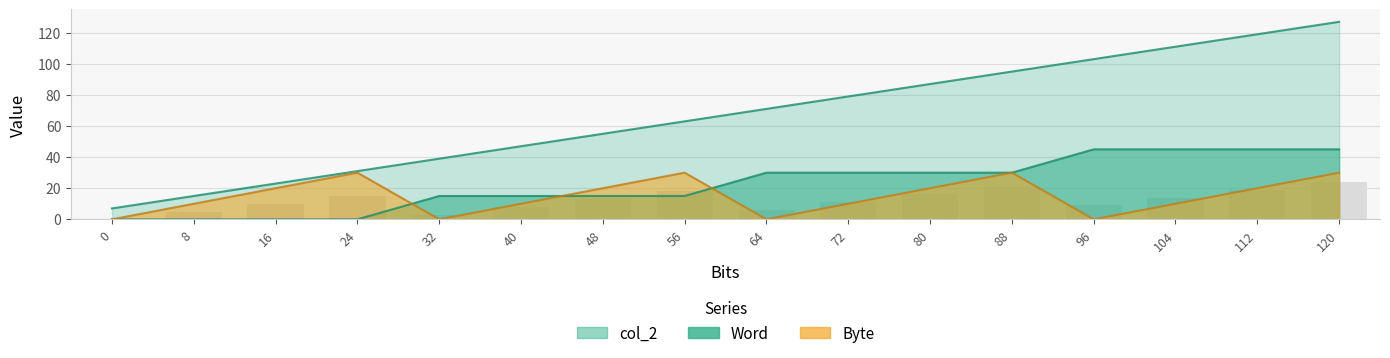

What are all the series names shown in the legend?

col_2, Word, Byte